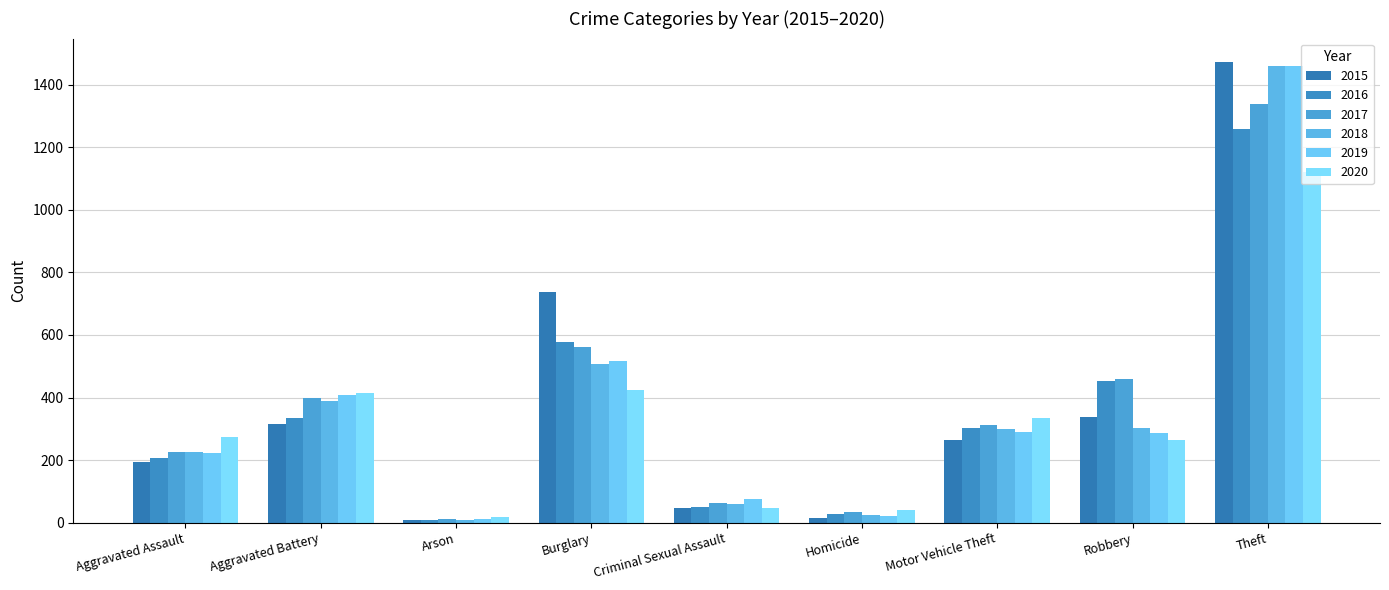

Which category has the highest value across all series?

Theft